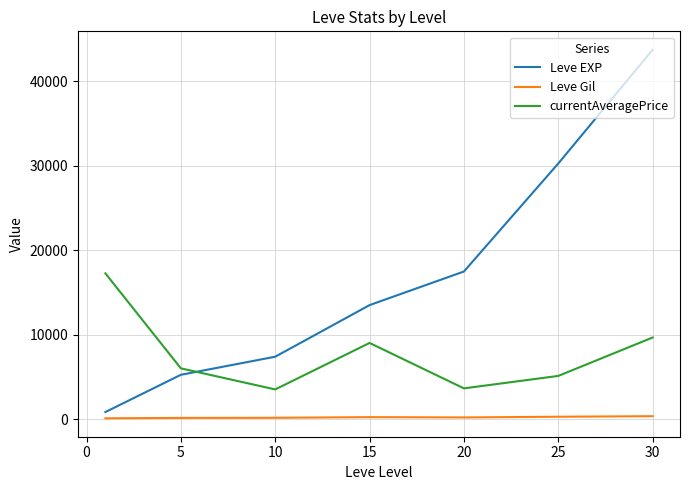

How many times do Leve EXP and currentAveragePrice cross each other?

1